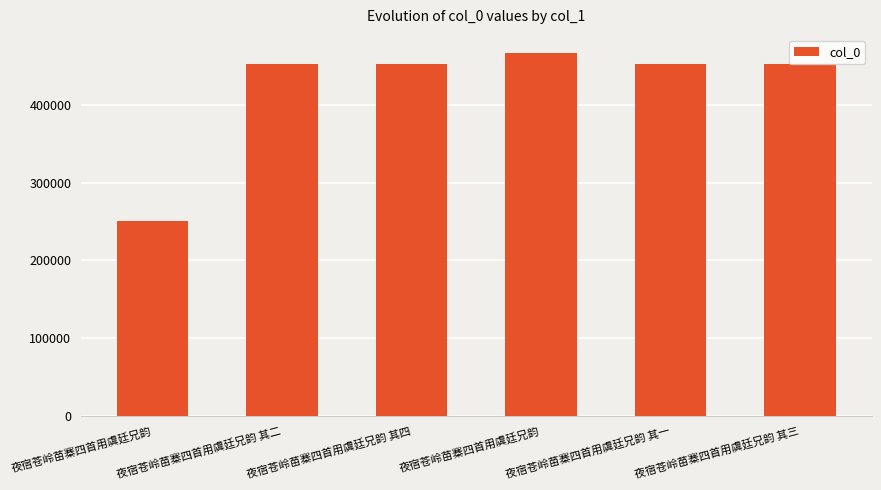

The value at 夜宿苍岭苗寨四首用虞廷兄韵 is 380851. True or false?

False